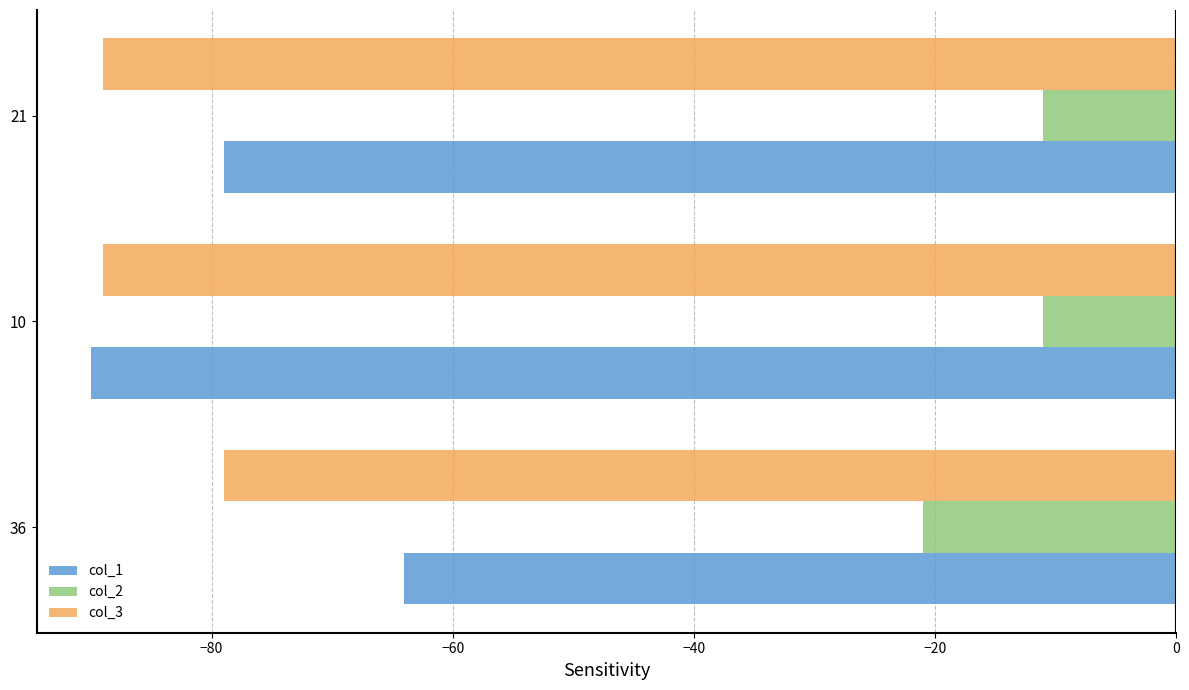

Rank the series by their maximum value, from highest to lowest.

col_2, col_1, col_3